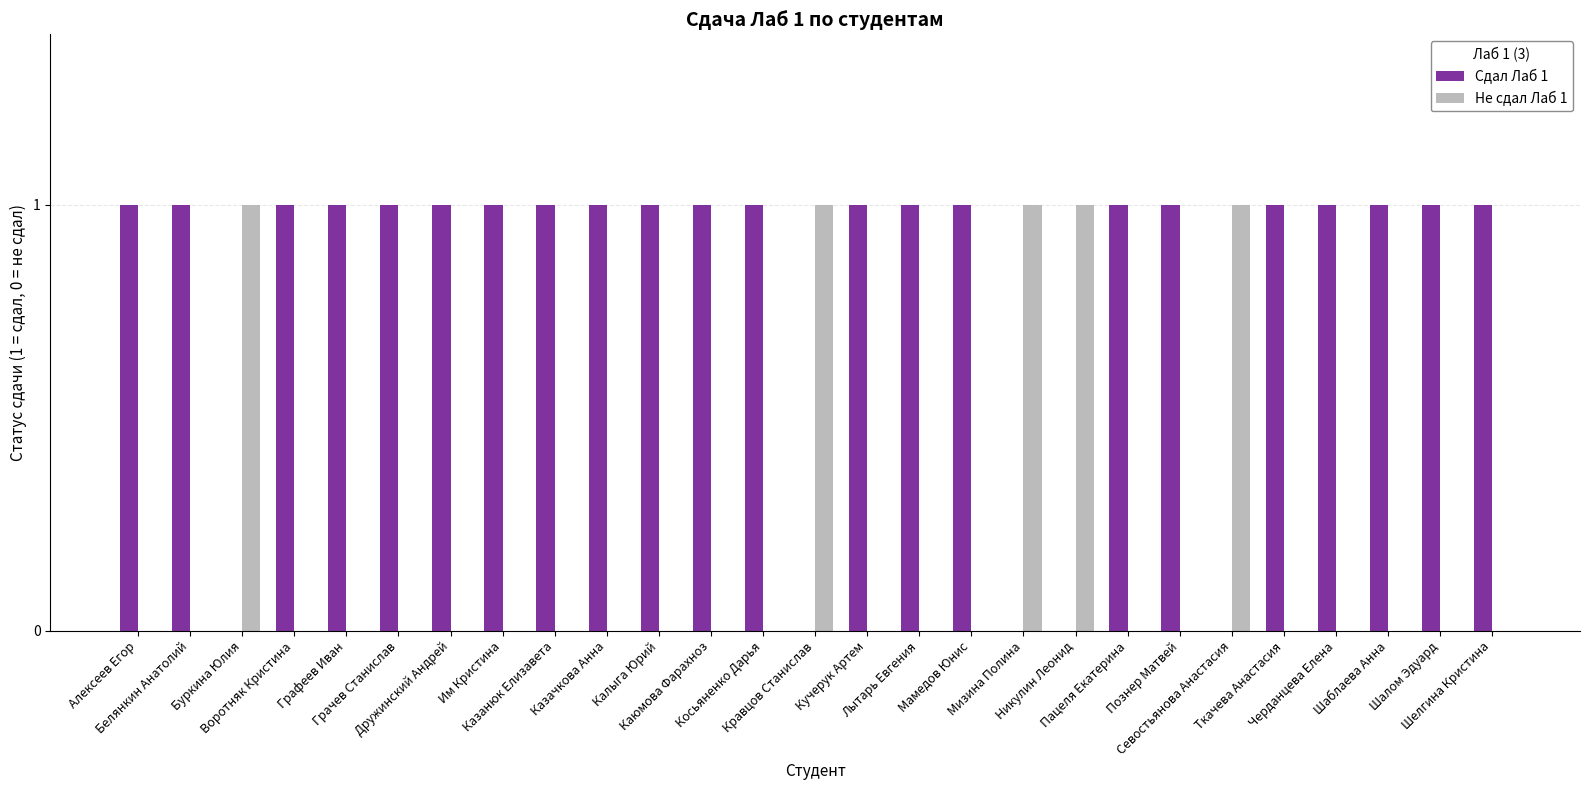

Which series has the largest total across all categories?

Сдал Лаб 1